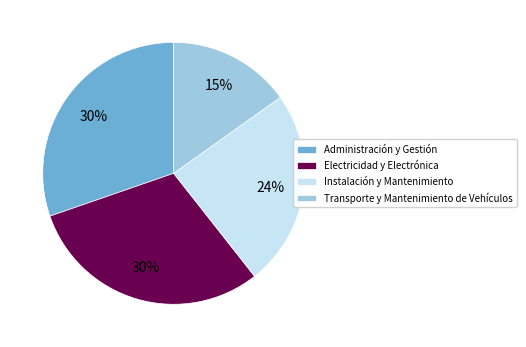

True or false: Instalación y Mantenimiento accounts for 37% of the total.

False